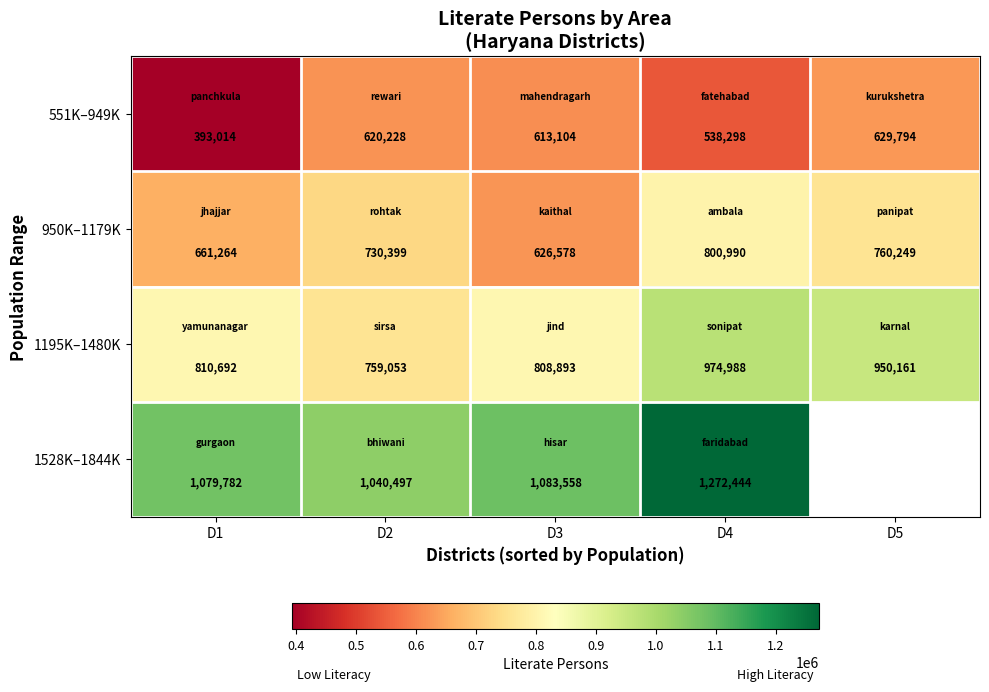

What is the total value across all series at D4?

3586720